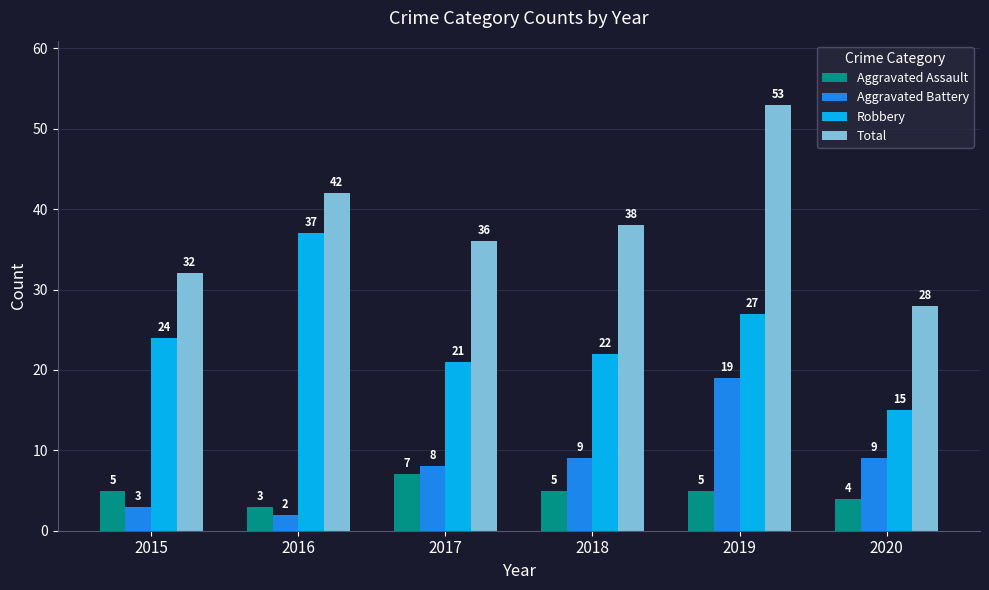

Count the number of data series in this chart.

4